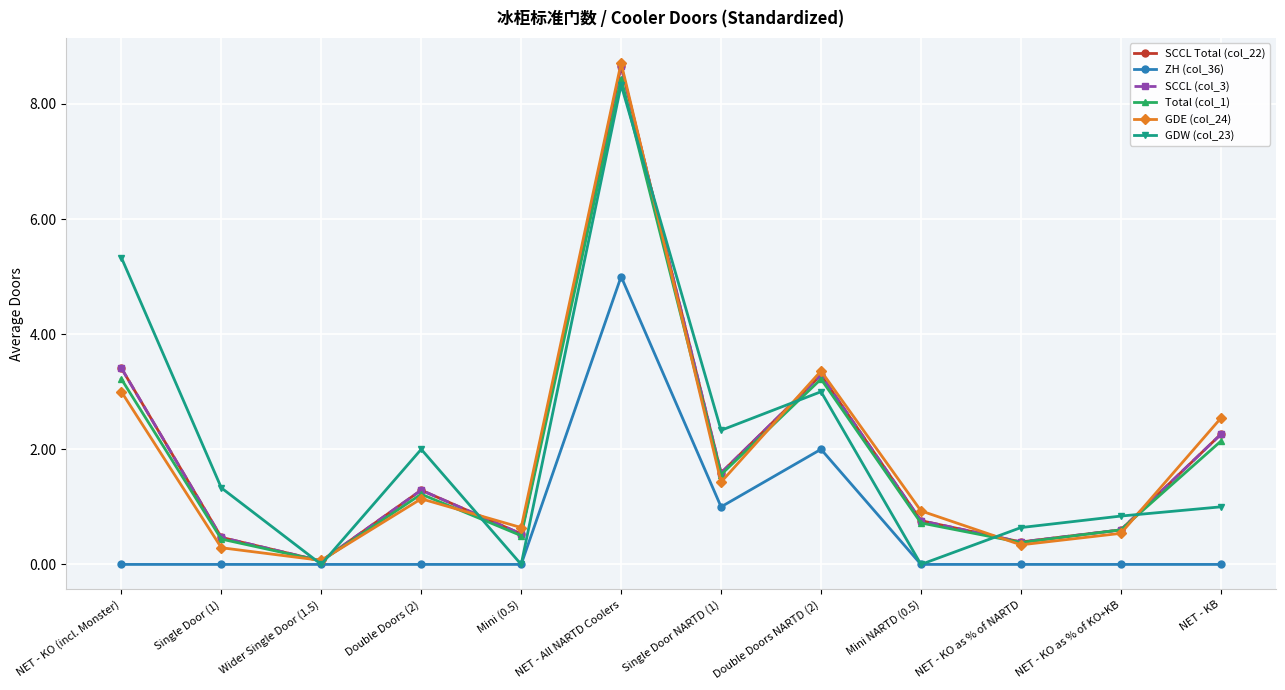

At Mini NARTD (0.5), list the series in order from smallest to largest.

ZH (col_36), GDW (col_23), Total (col_1), SCCL Total (col_22), SCCL (col_3), GDE (col_24)